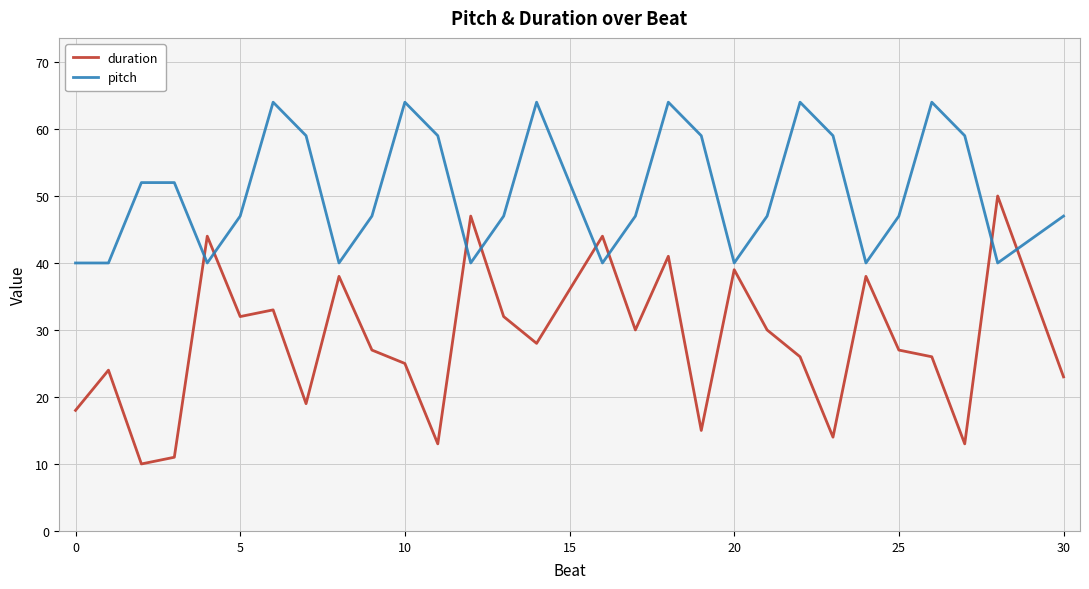

Reading right to left, transcribe all the data shown in this chart.

duration: 23	50	13	26	27	38	14	26	30	39	15	41	30	44	28	32	47	13	25	27	38	19	33	32	44	11	10	24	18
pitch: 47	40	59	64	47	40	59	64	47	40	59	64	47	40	64	47	40	59	64	47	40	59	64	47	40	52	52	40	40